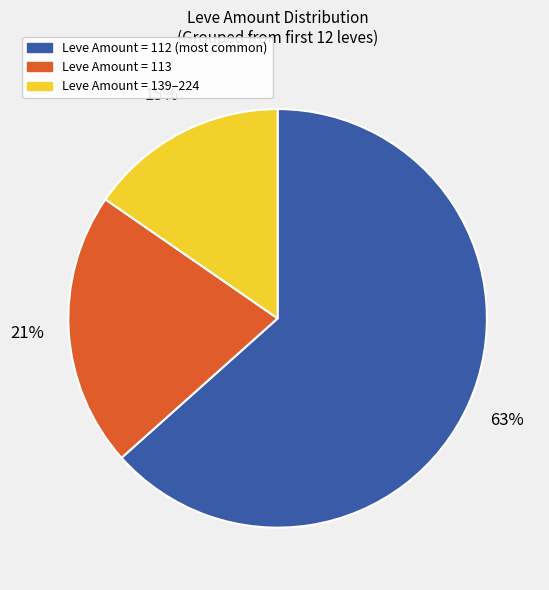

Is there a majority slice in this chart?

Yes